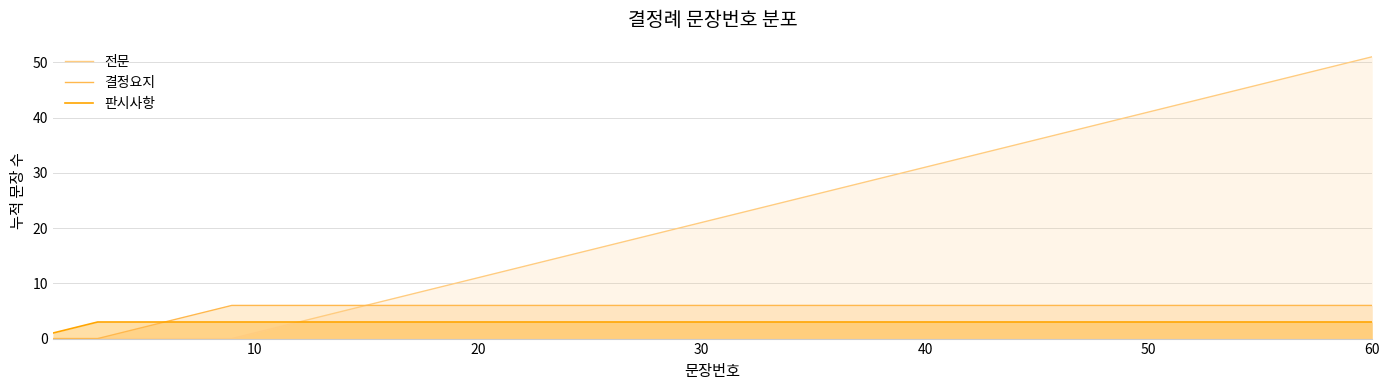

What is the greatest value displayed?

51